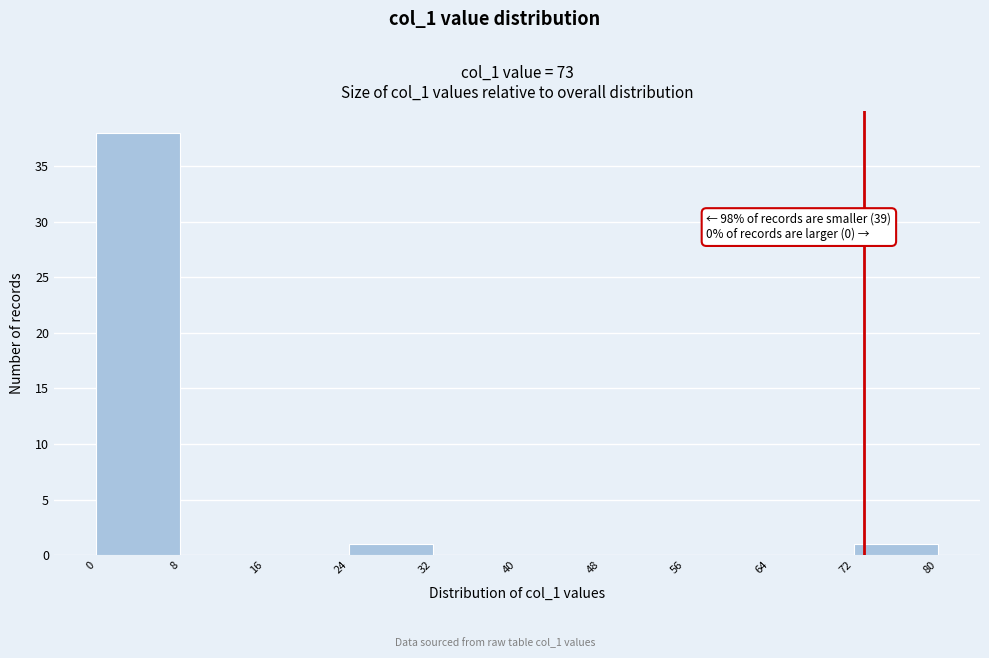

Over which range of the x-axis is the bar tallest?

0 to 8